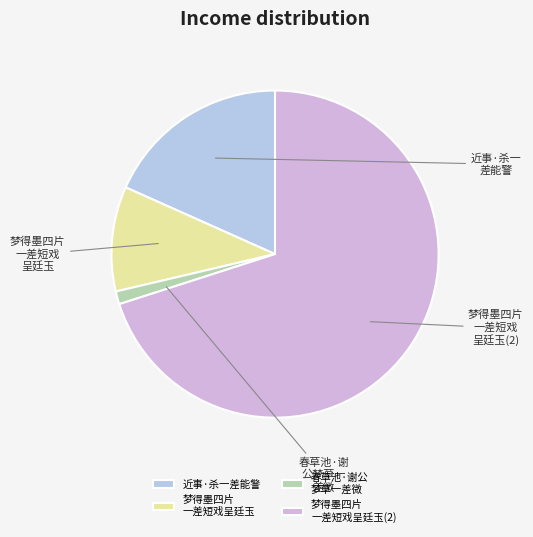

Rank the categories by value from lowest to highest.

春草池·谢公 梦草一差微, 梦得墨四片 一差短戏呈廷玉, 近事·杀一差能警, 梦得墨四片 一差短戏呈廷玉(2)